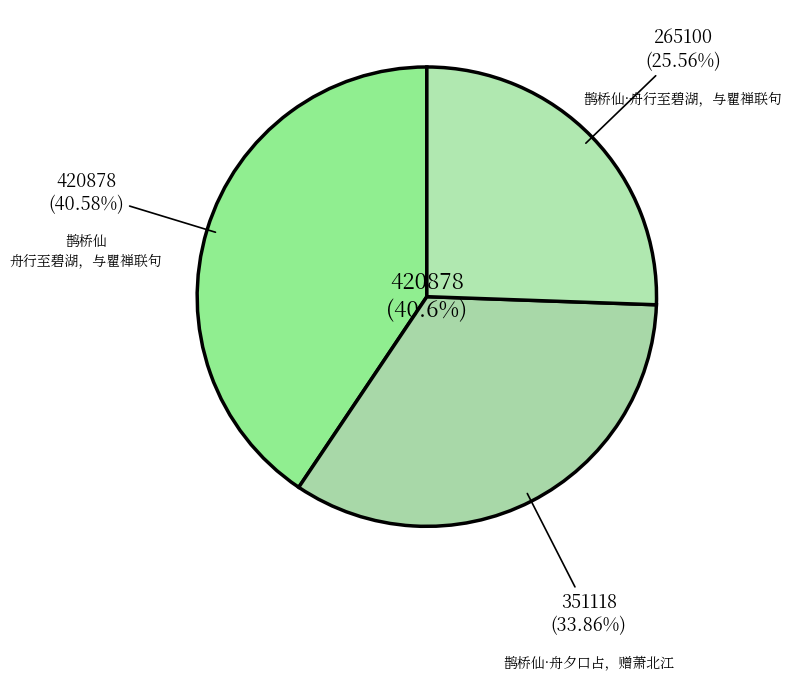

To the nearest percent, what is the difference between the largest and smallest slice percentages?

15%